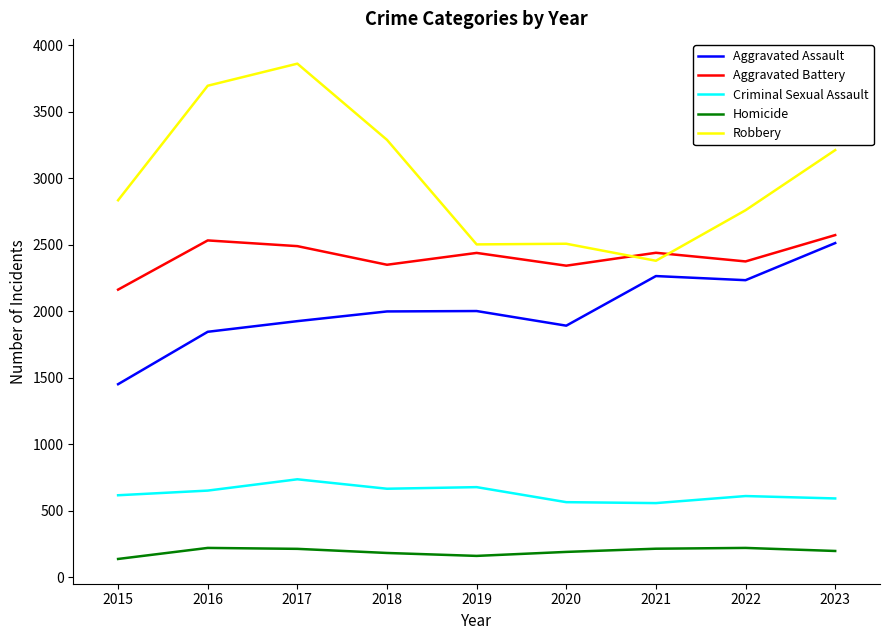

True or false: Aggravated Assault and Aggravated Battery cross at least once.

False